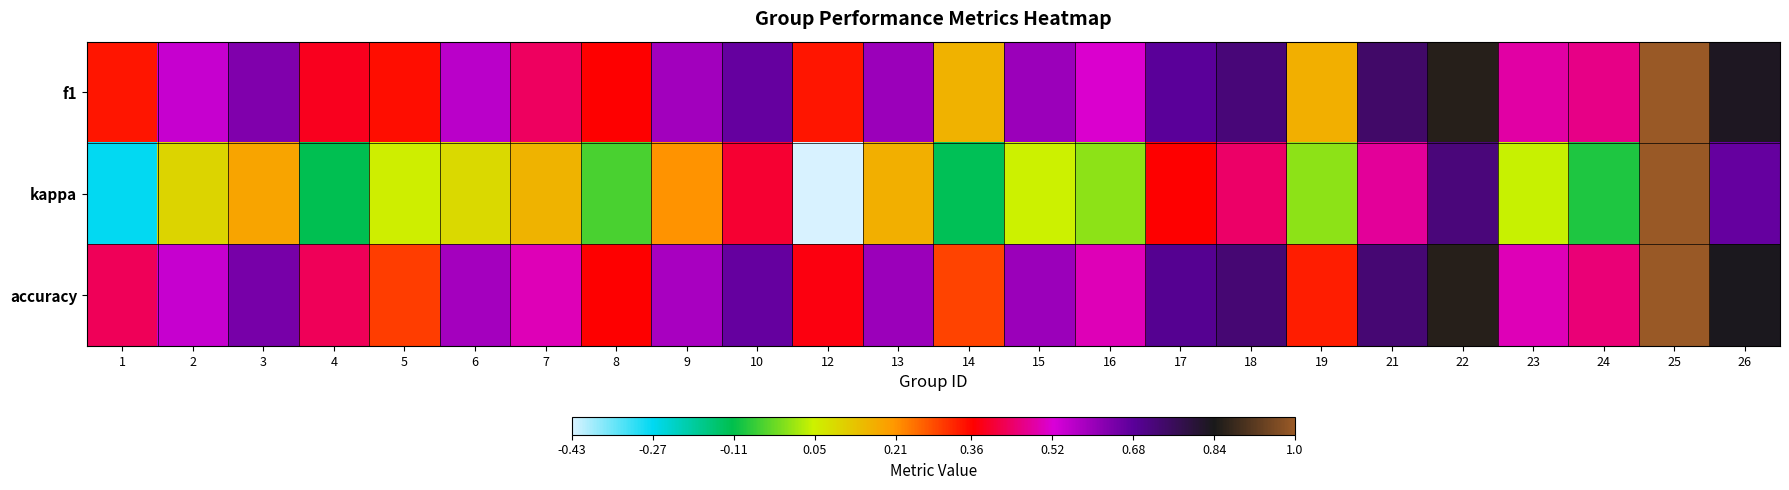

Between 10 and 21, which series saw the biggest shift?

kappa